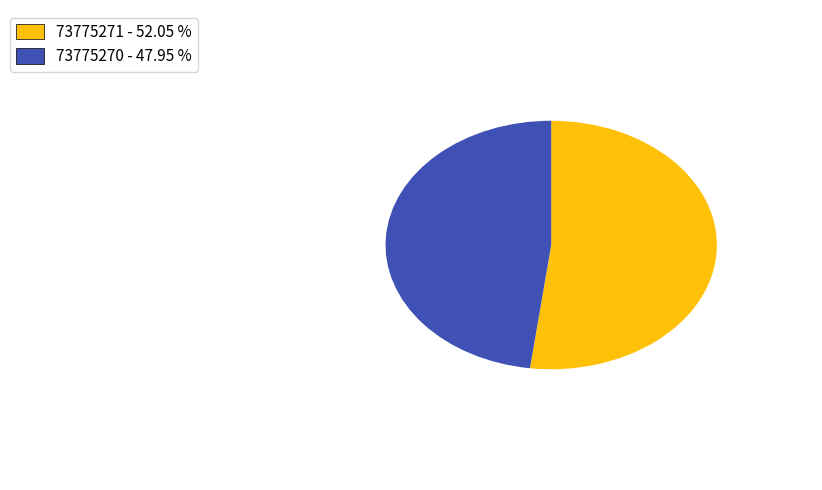

What is the smallest slice in the pie chart?

73775270